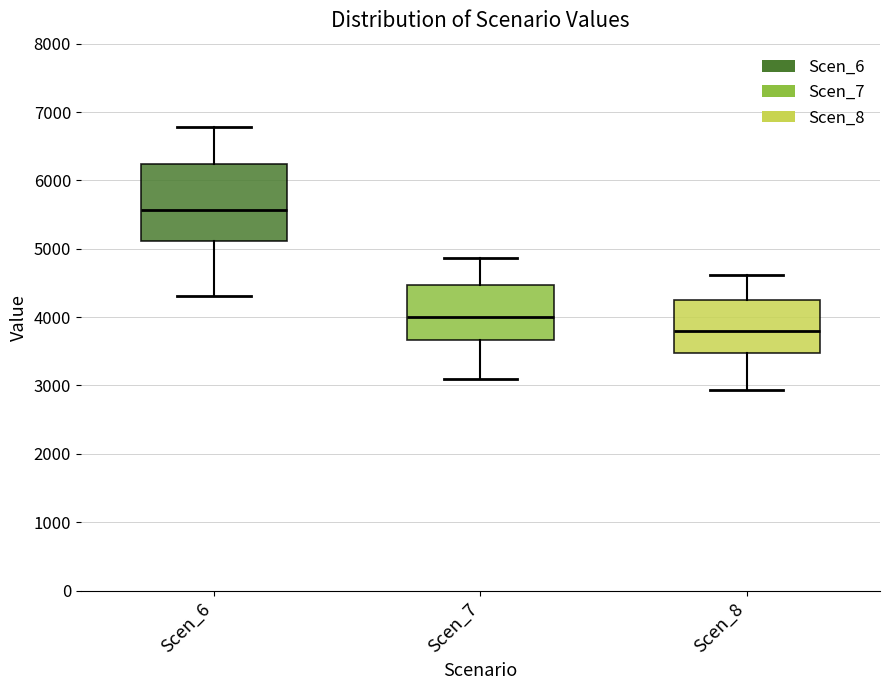

Which box has the highest median line?

Scen_6